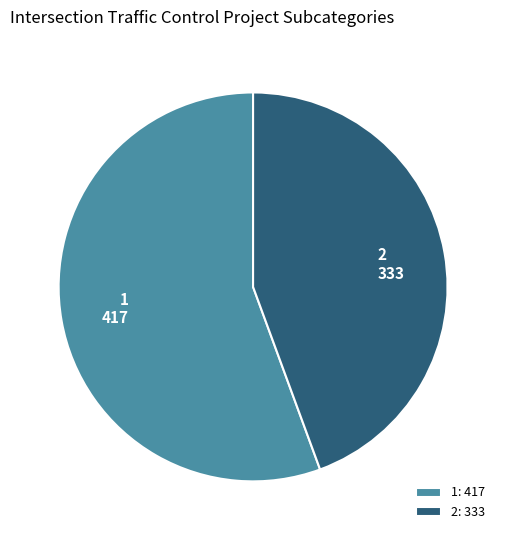

True or false: 1 accounts for 70% of the total.

False